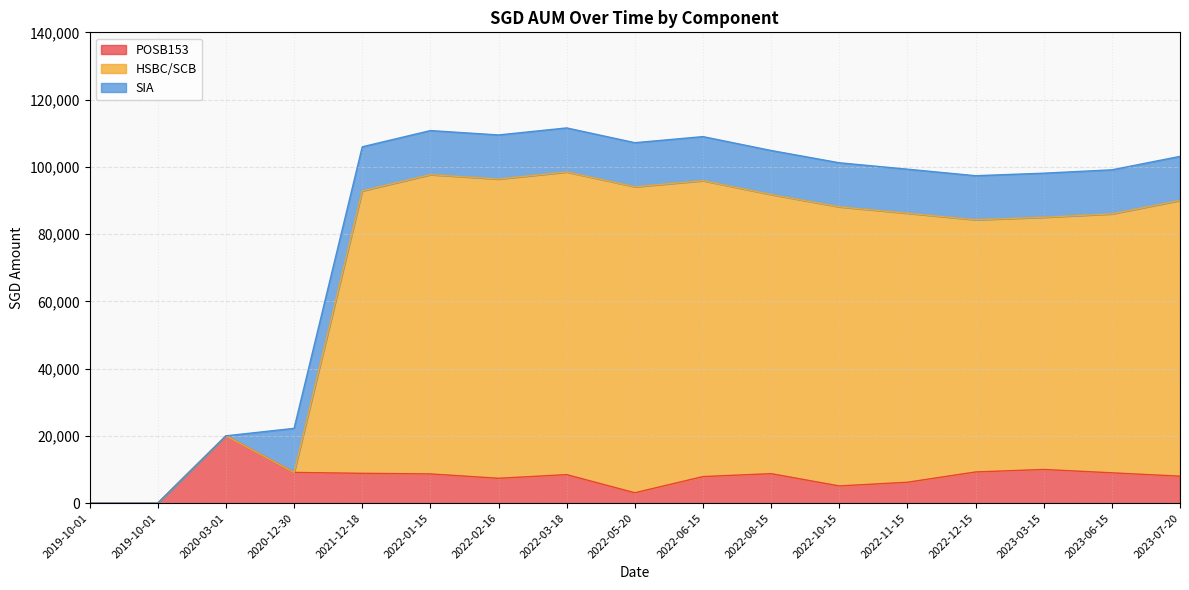

Between 2020-12-30 and 2022-11-15, which series saw the biggest shift?

HSBC/SCB